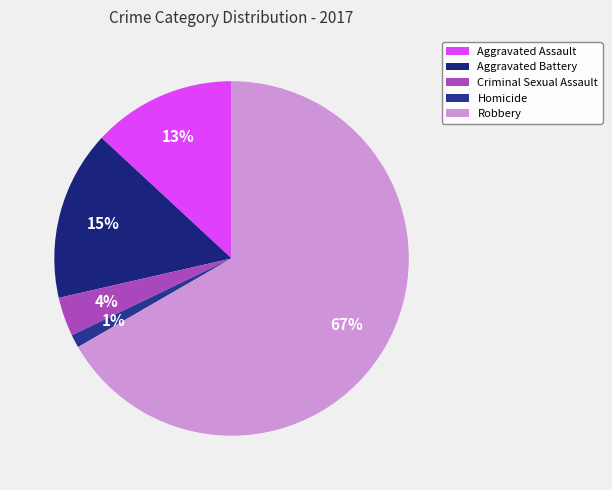

Combined, do Robbery and Criminal Sexual Assault account for over 50%?

Yes